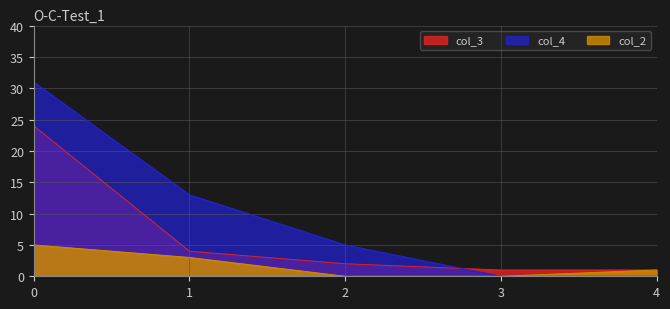

How many lines are shown in the chart?

3